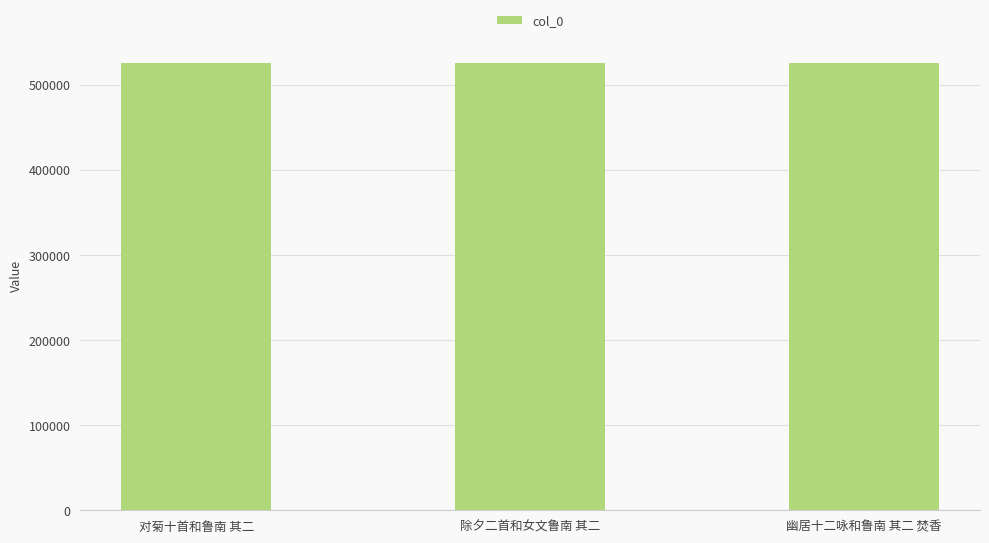

What is the greatest value displayed?

525271